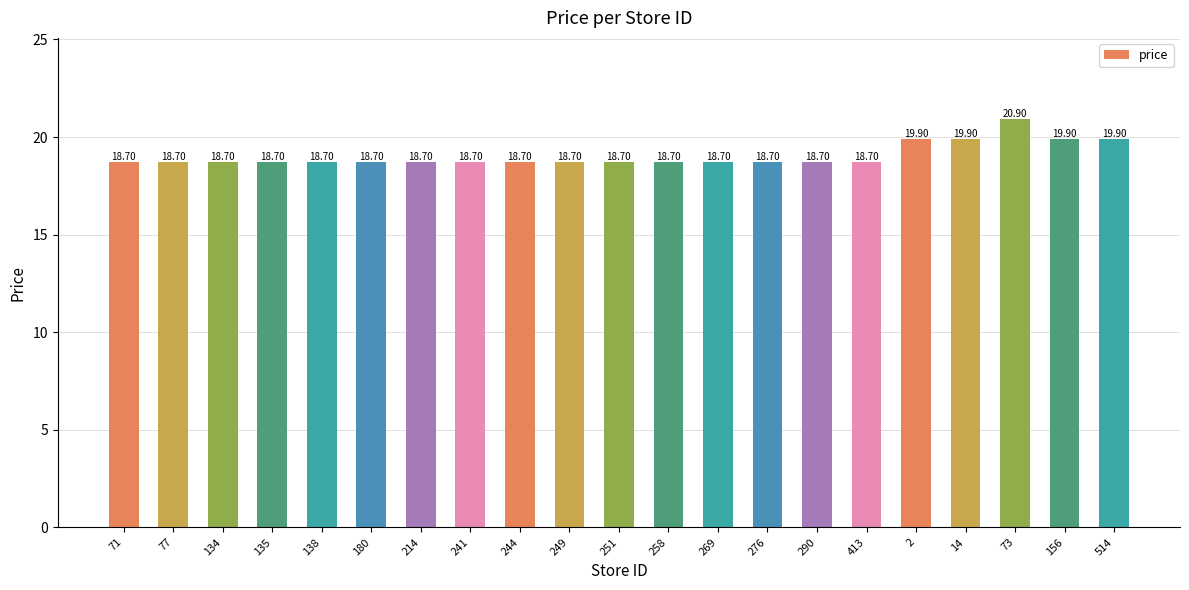

What is the label of the 21st bar from the right?

71